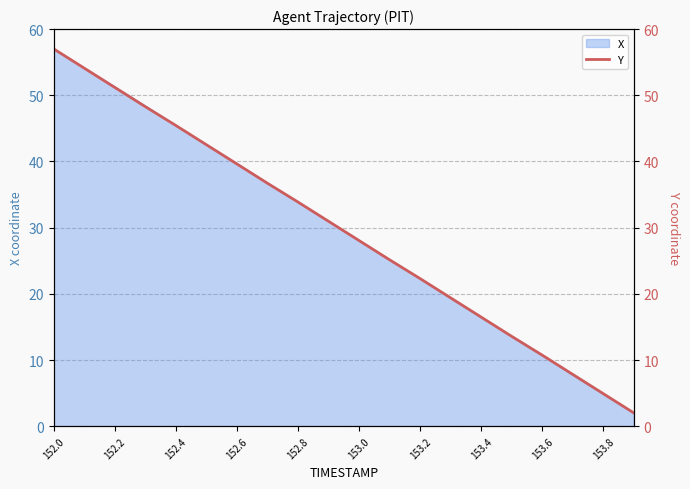

At which category does the chart reach its minimum across all series?

19